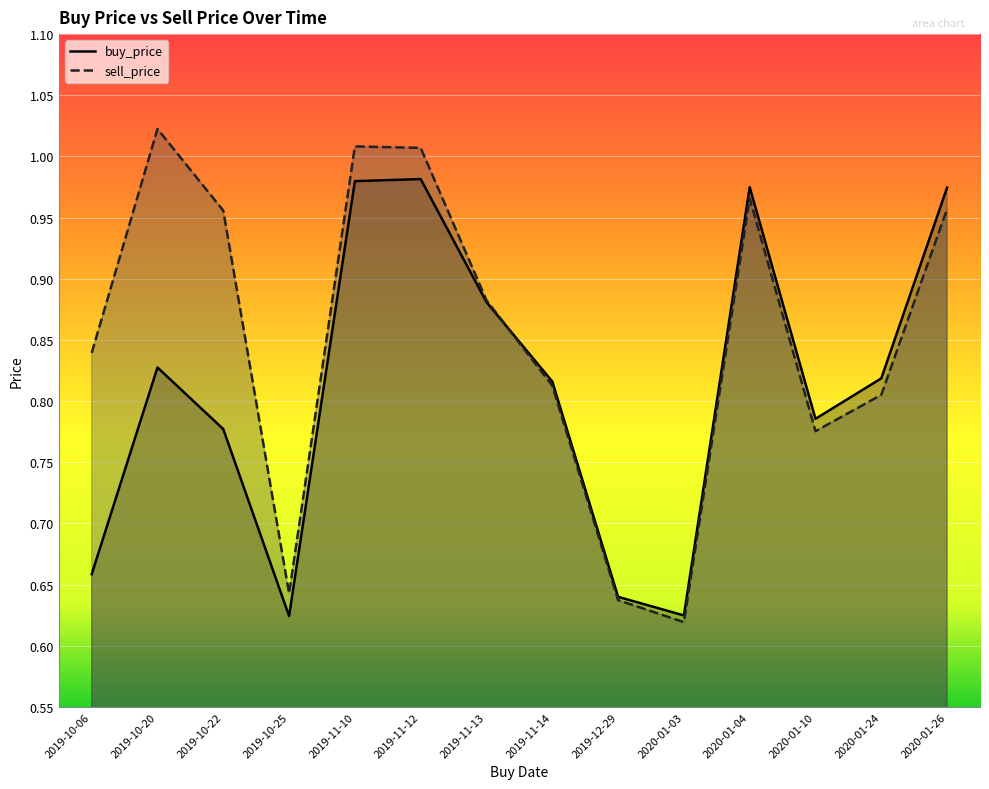

How many interior local peaks does the buy_price series have?

3